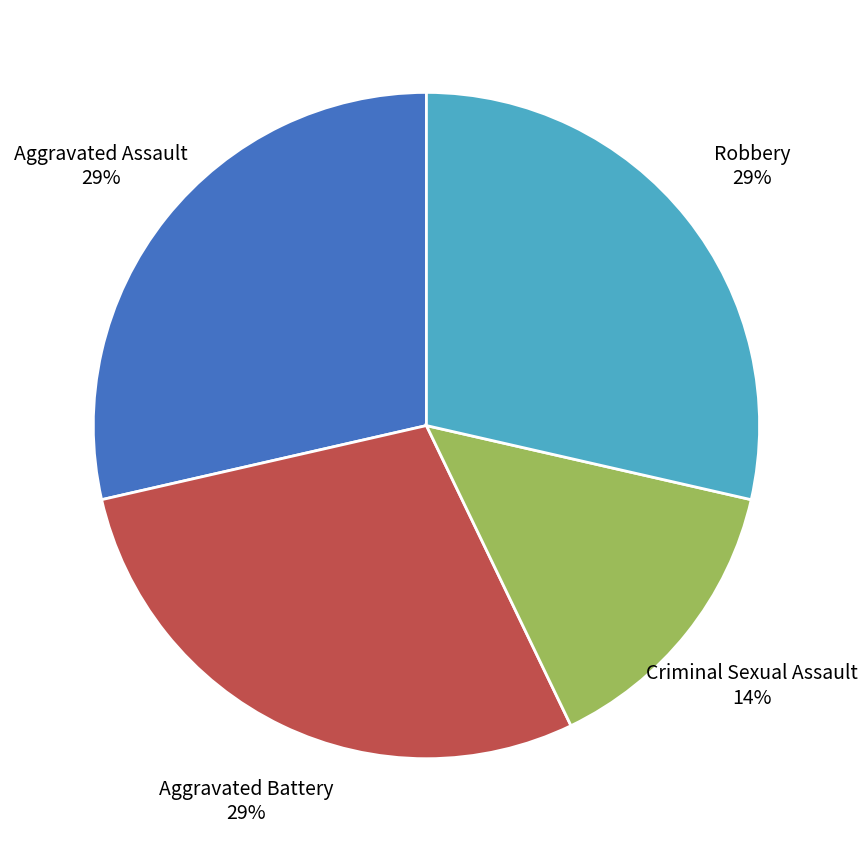

To the nearest percent, what is the average slice percentage?

25%